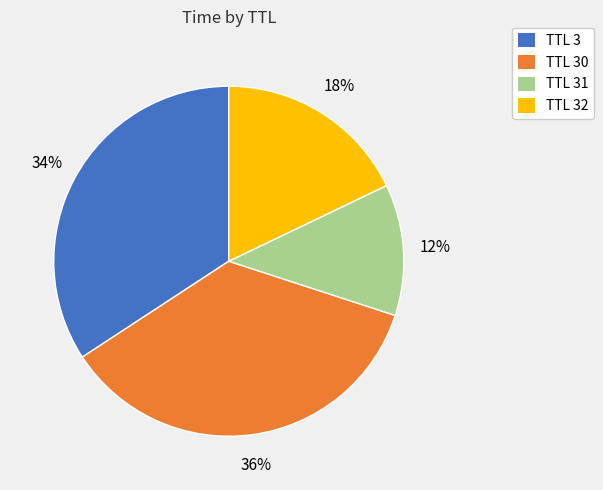

To the nearest percent, what is the difference between the largest and smallest slice percentages?

24%